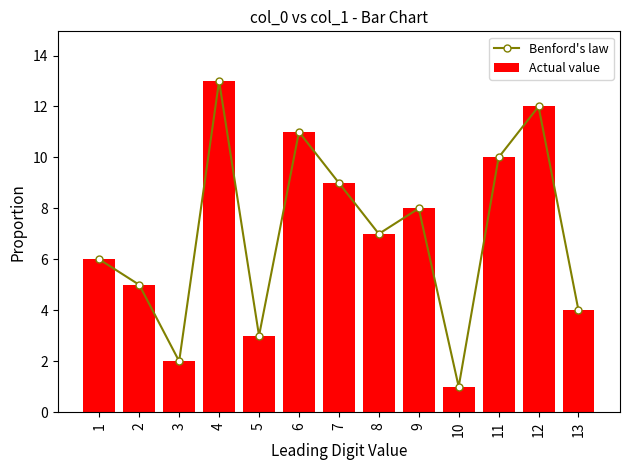

The Benford's law series shows 8 at 9. True or false?

True